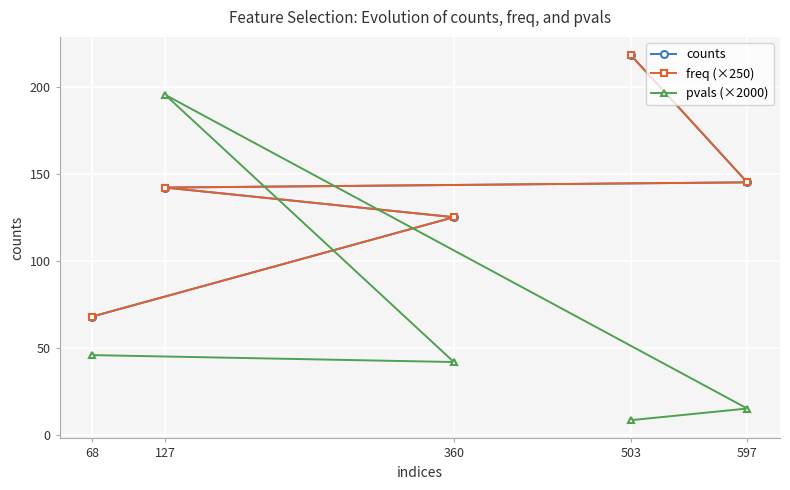

The freq (×250) series shows 96.5 at 597. True or false?

False